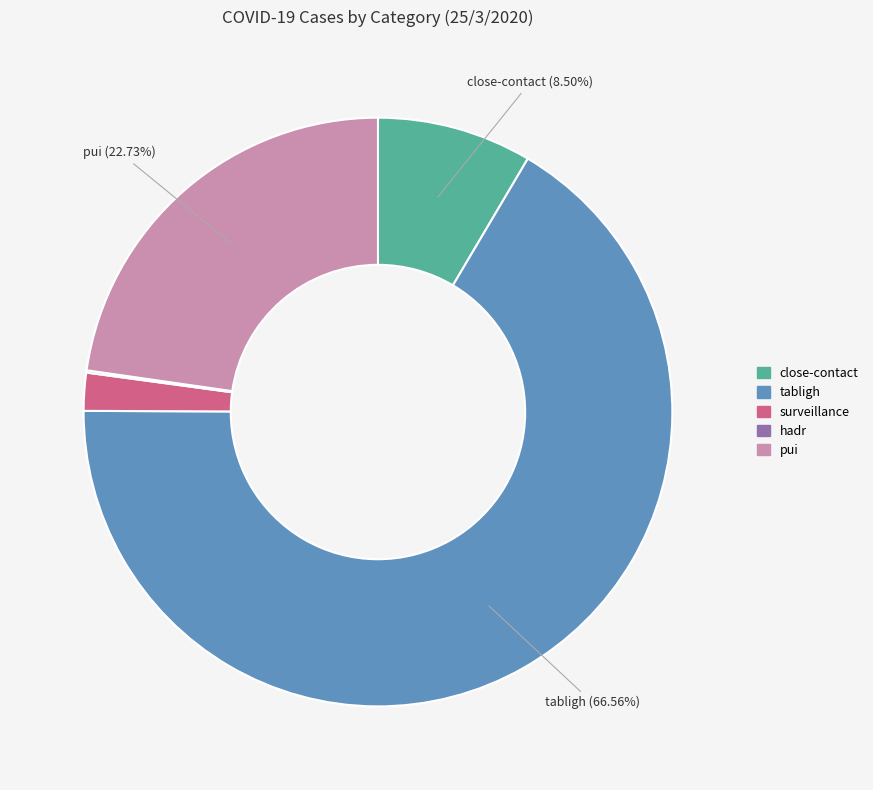

To the nearest percent, what is the average slice percentage?

20%